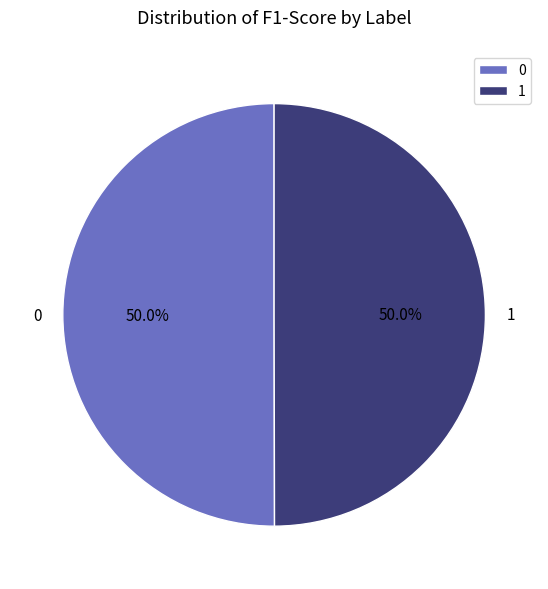

How many slices are in this pie chart?

2